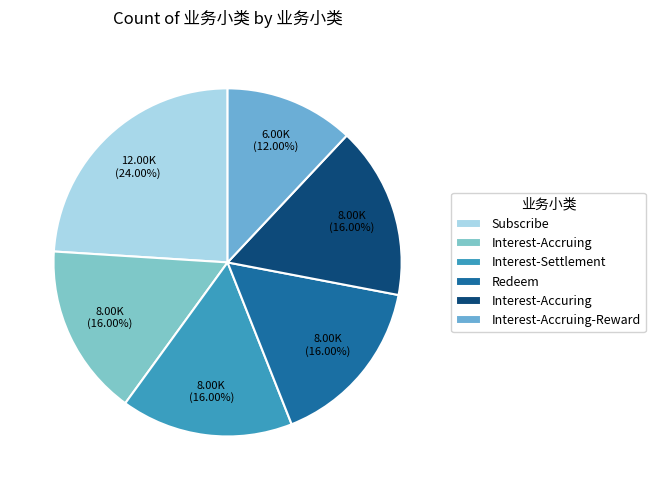

Count the number of slices in the pie.

6